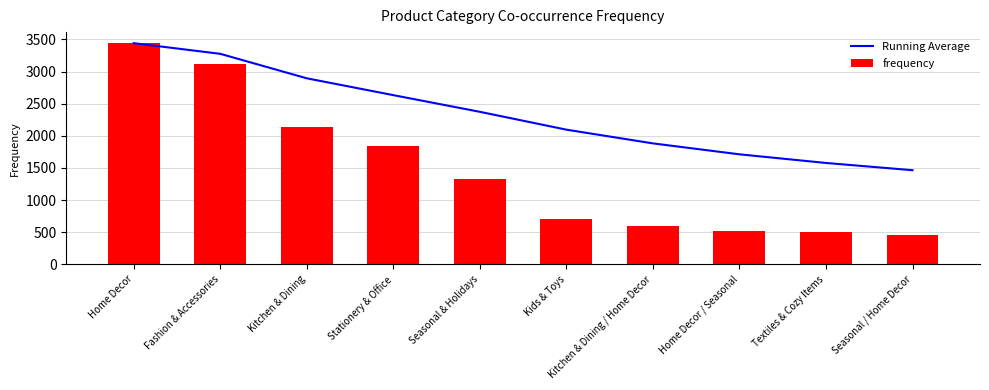

At which category is the sum across all series the highest?

Home Decor